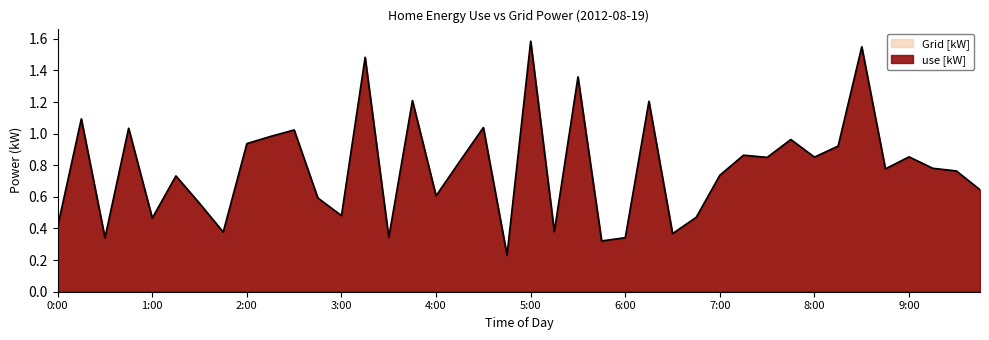

What position from the right is 2:15?

31